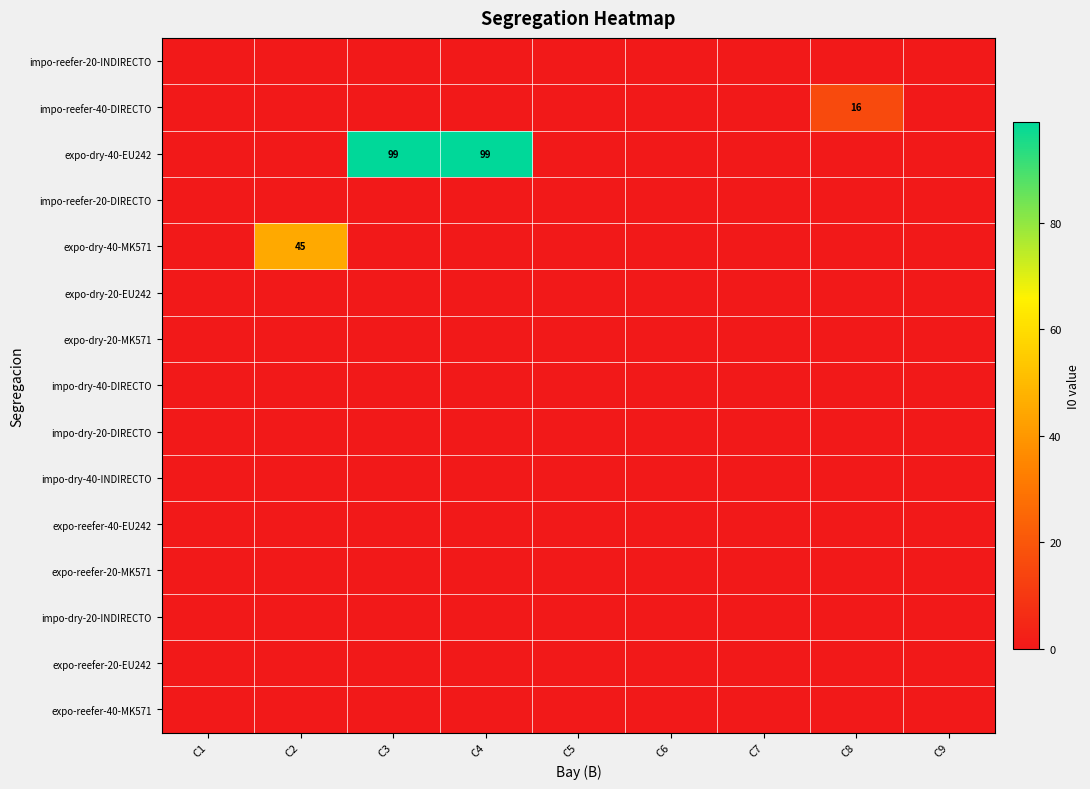

How many values in expo-dry-40-EU242 are above zero?

2